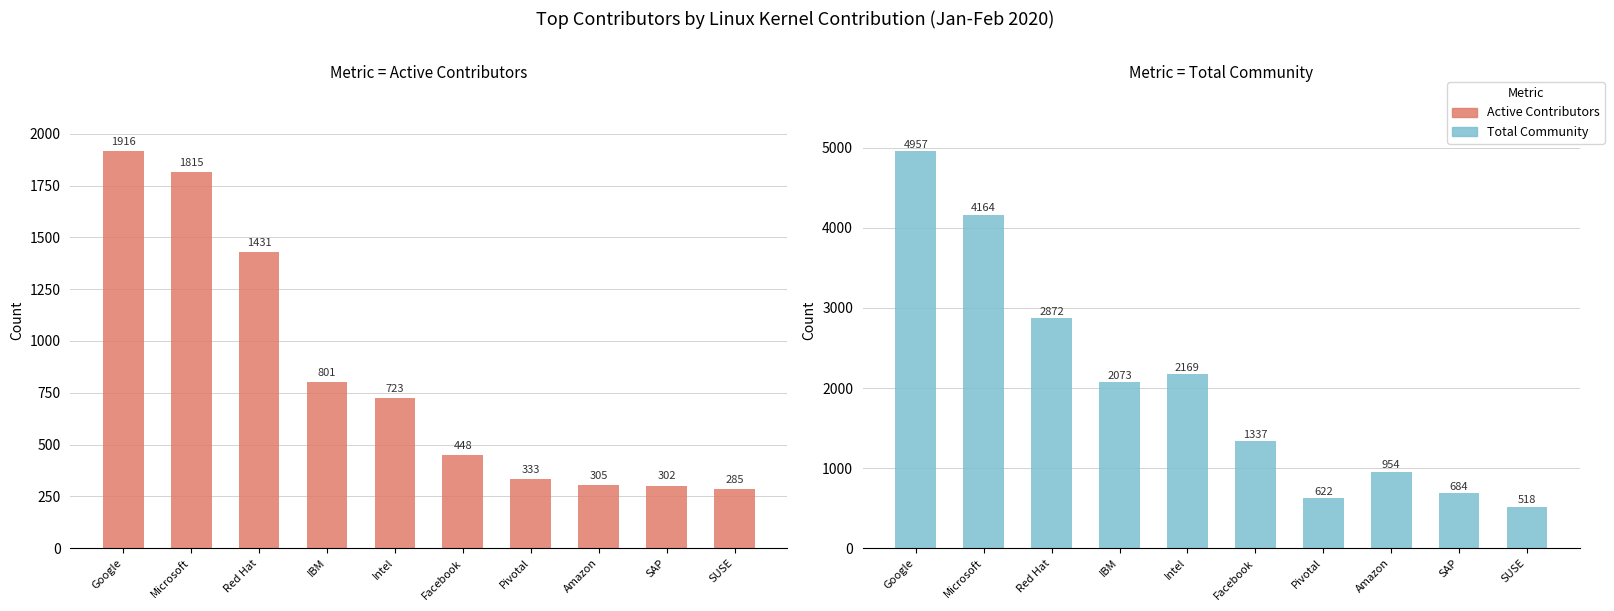

At which label does Total Community first exceed 2073?

Google